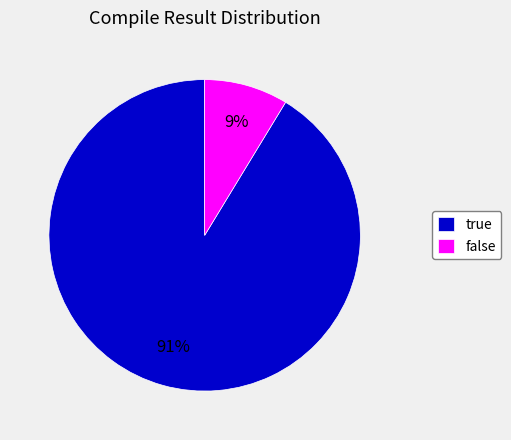

To the nearest percent, what is the combined percentage of false and true?

100%